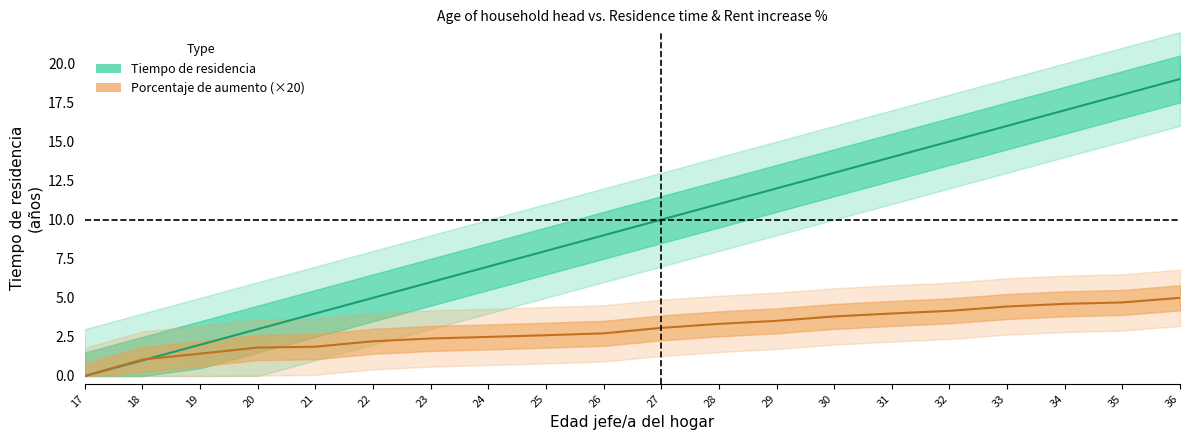

Which has a higher value, 33 or 23?

33